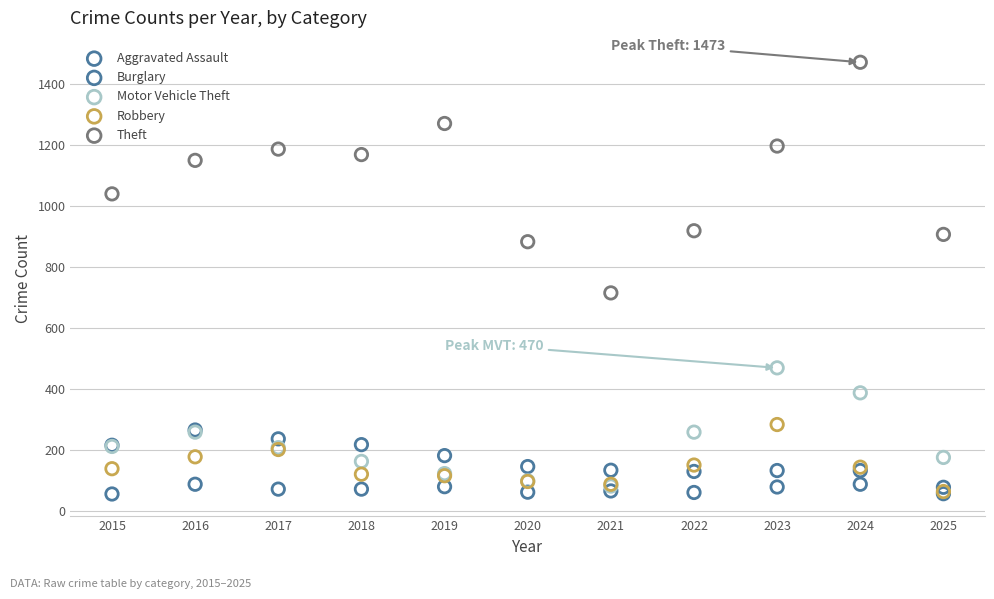

Across all series, what Y value is closest to 764?

716